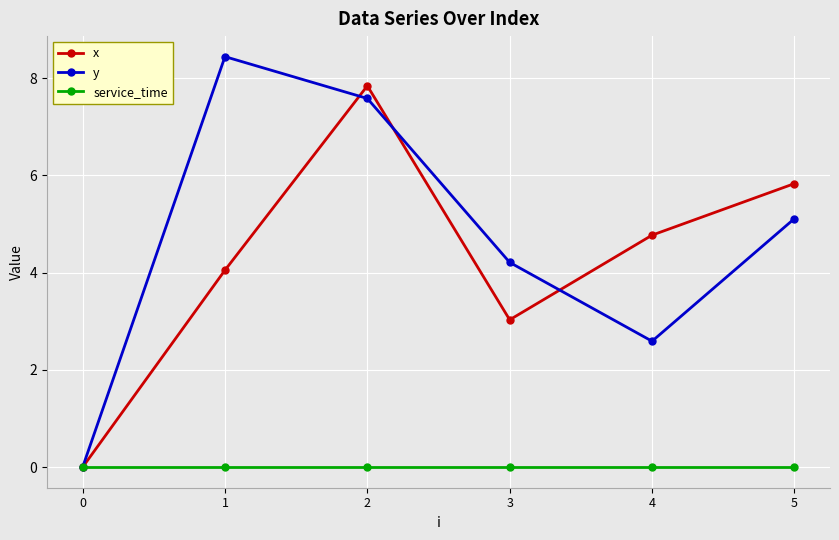

How many data points in y are above 5?

3